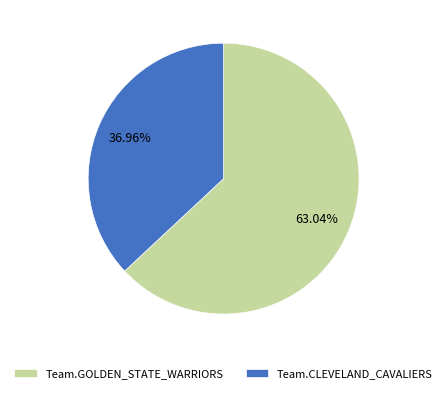

Count the number of slices in the pie.

2